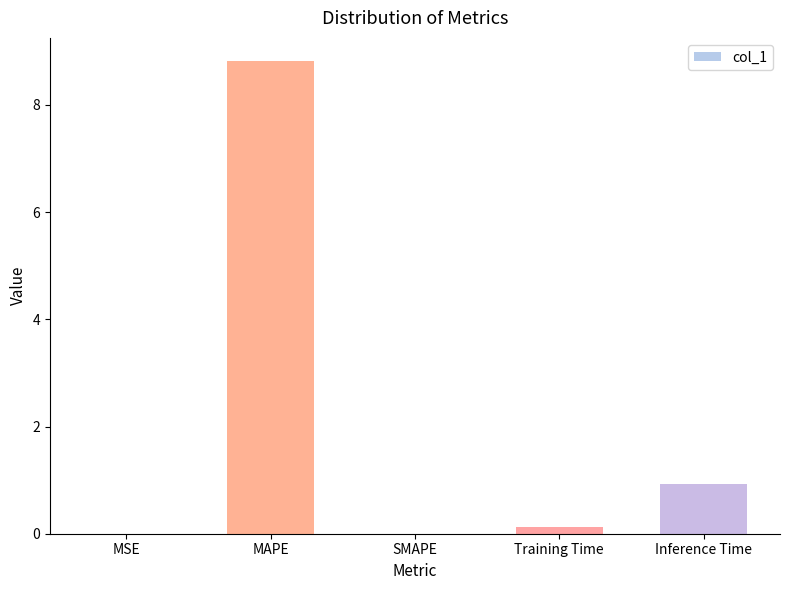

The chart shows a value of 2.2 at MAPE. True or false?

False